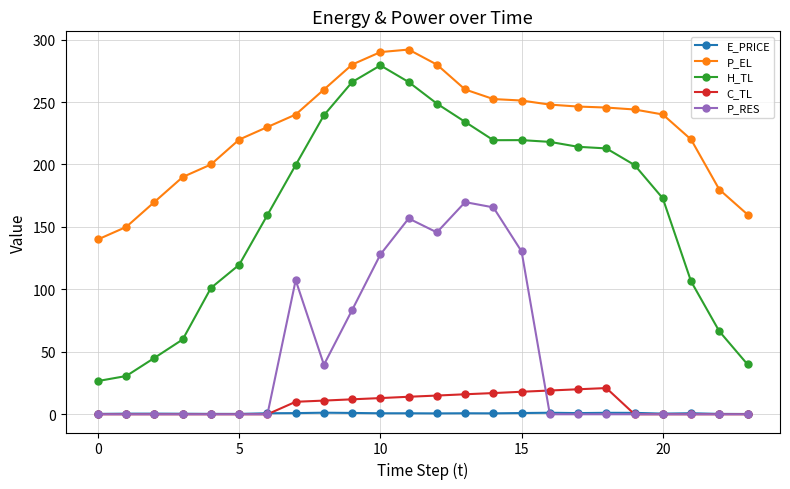

What is the highest value of the H_TL series?

279.4